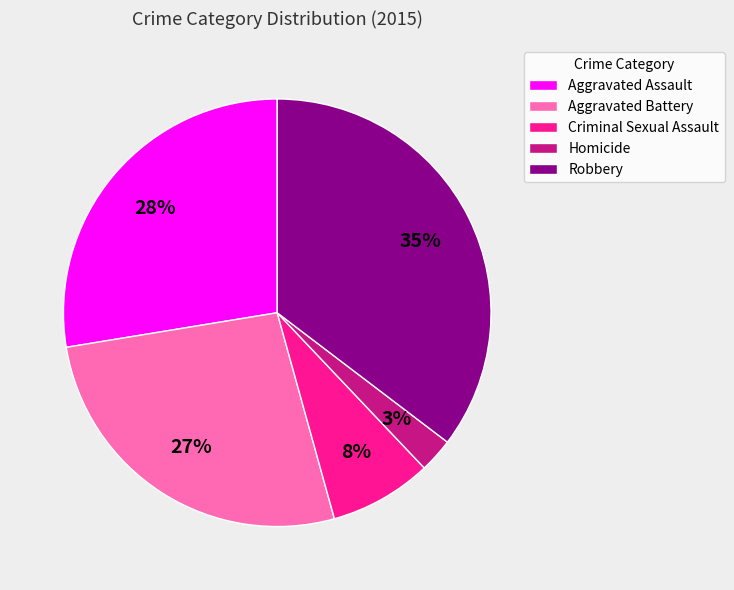

Count the number of slices in the pie.

5